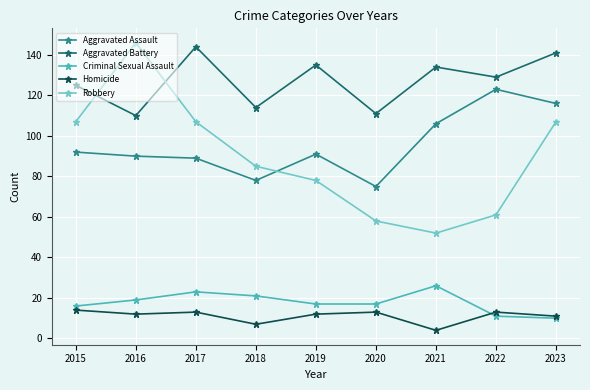

Which label corresponds to the largest value in the chart?

2016